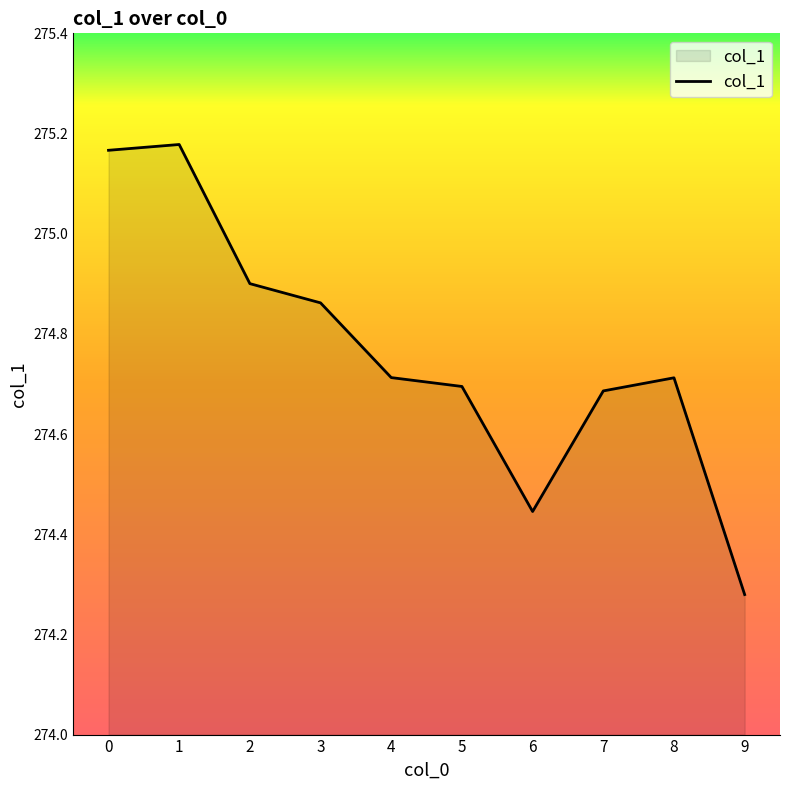

Which has a higher value, 2 or 1?

1